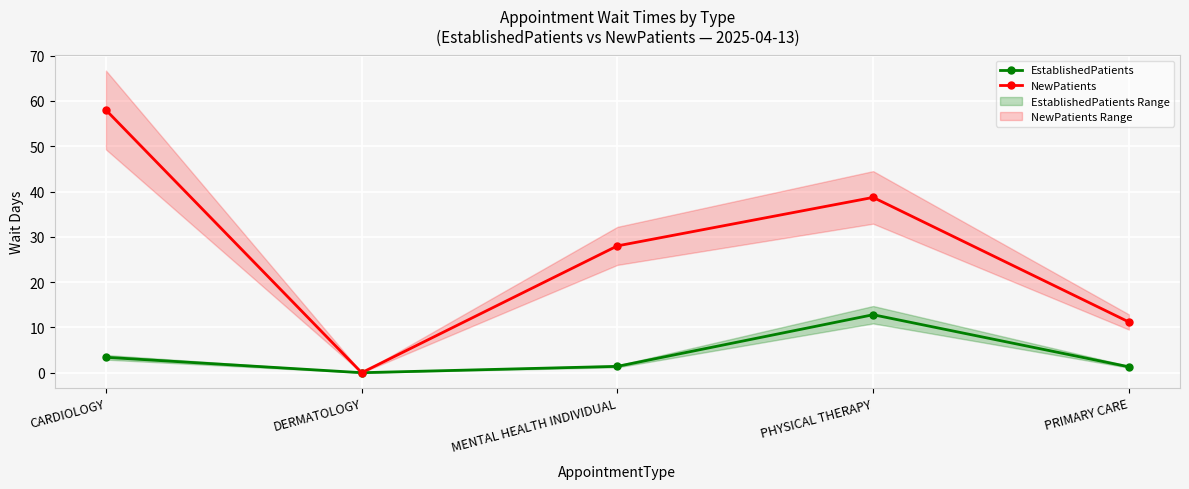

Which has a higher value, MENTAL HEALTH INDIVIDUAL or CARDIOLOGY?

CARDIOLOGY